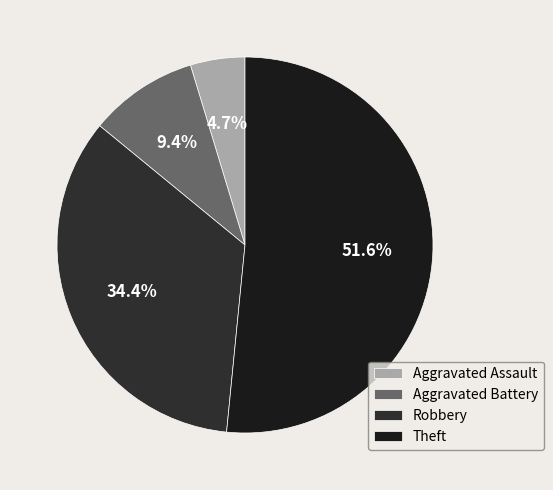

To the nearest percent, what is the average slice percentage?

25%